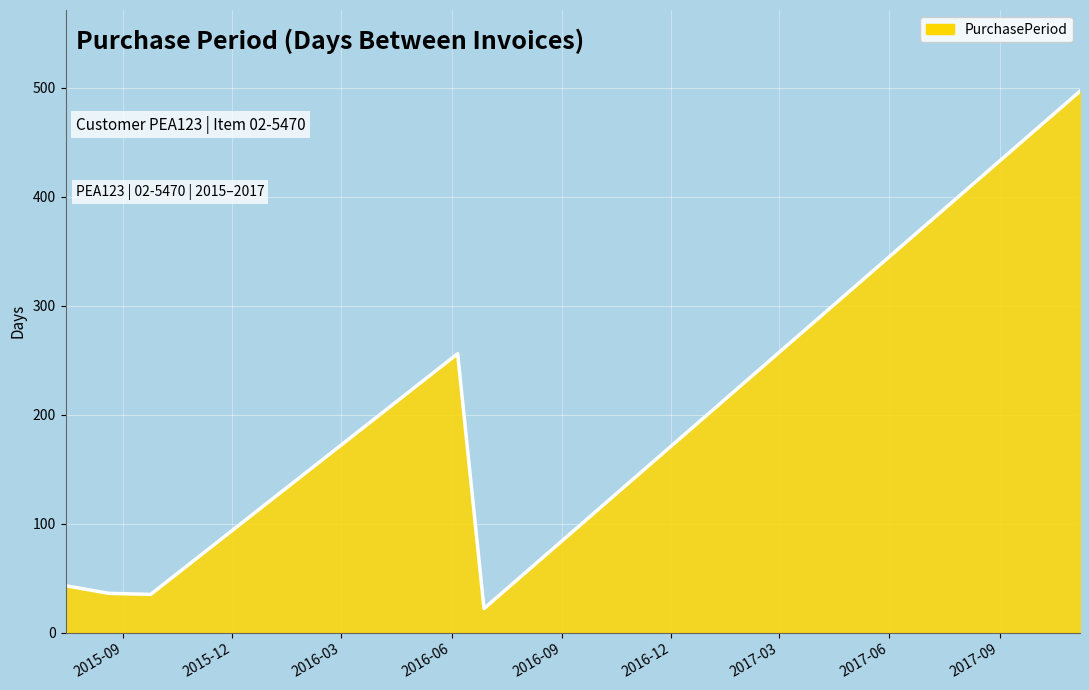

What is the greatest value displayed?

497